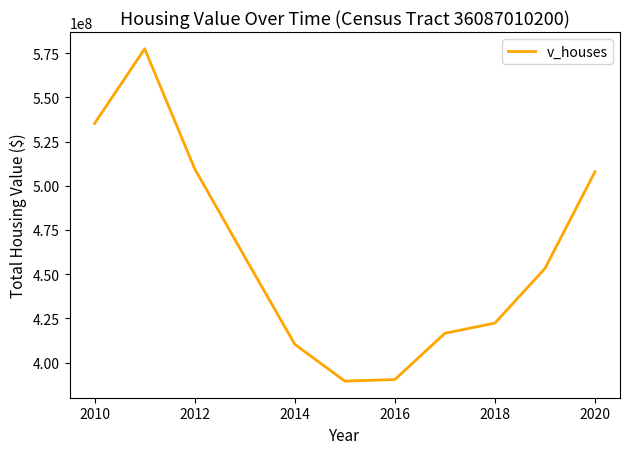

What is the minimum value shown in the chart?

389569400